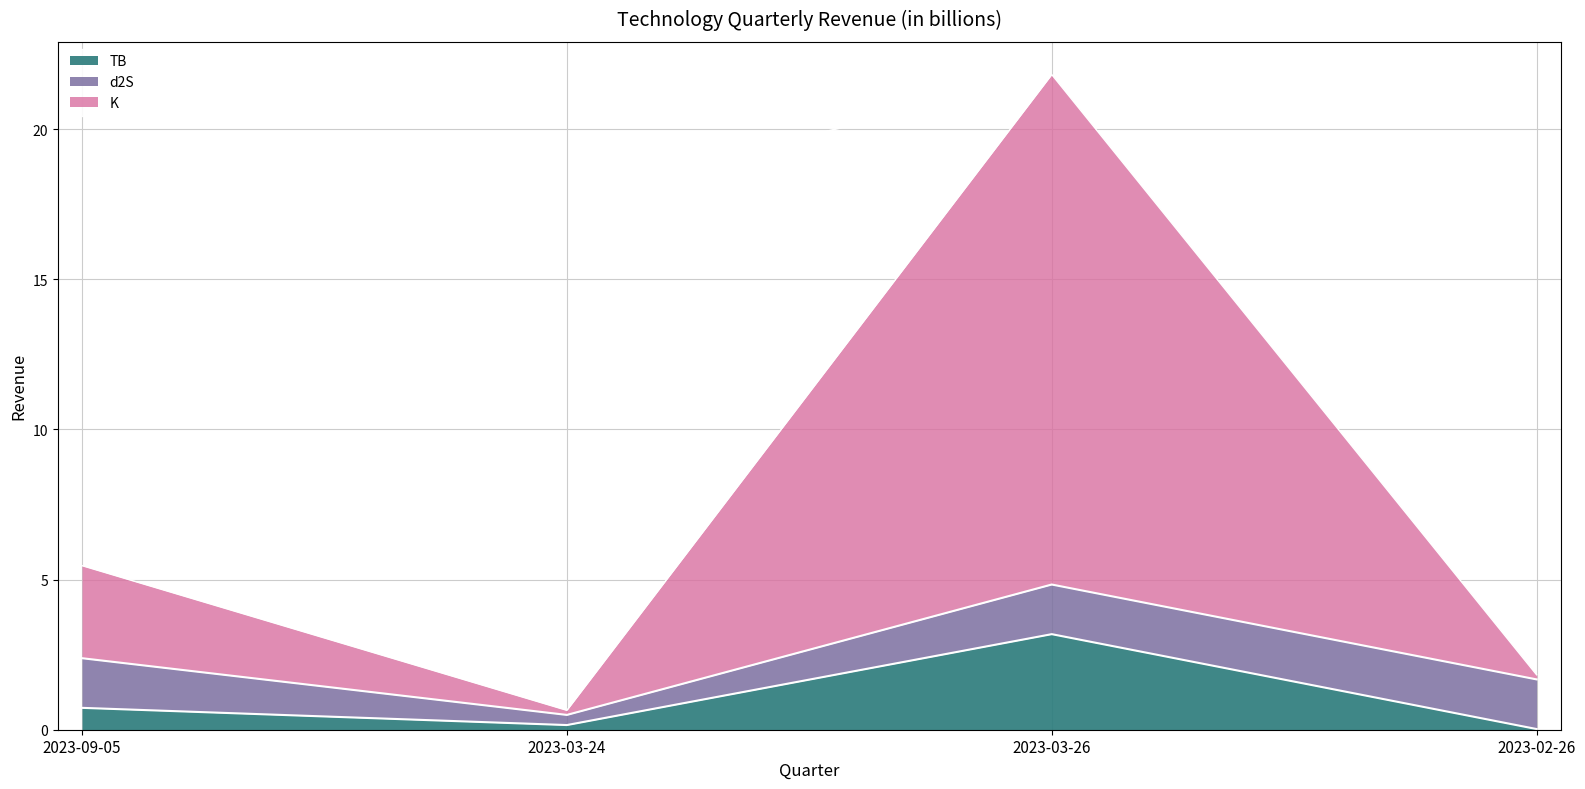

True or false: K and TB intersect in this chart.

True